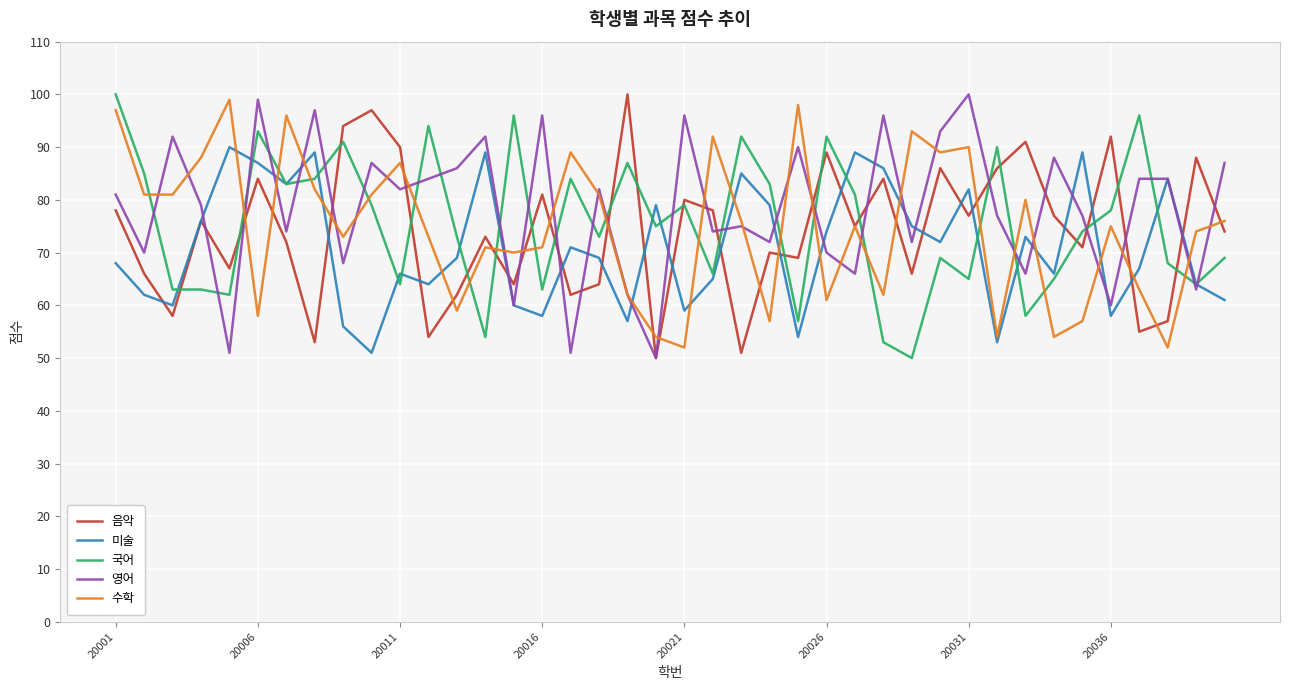

What is the maximum value shown in the chart?

100